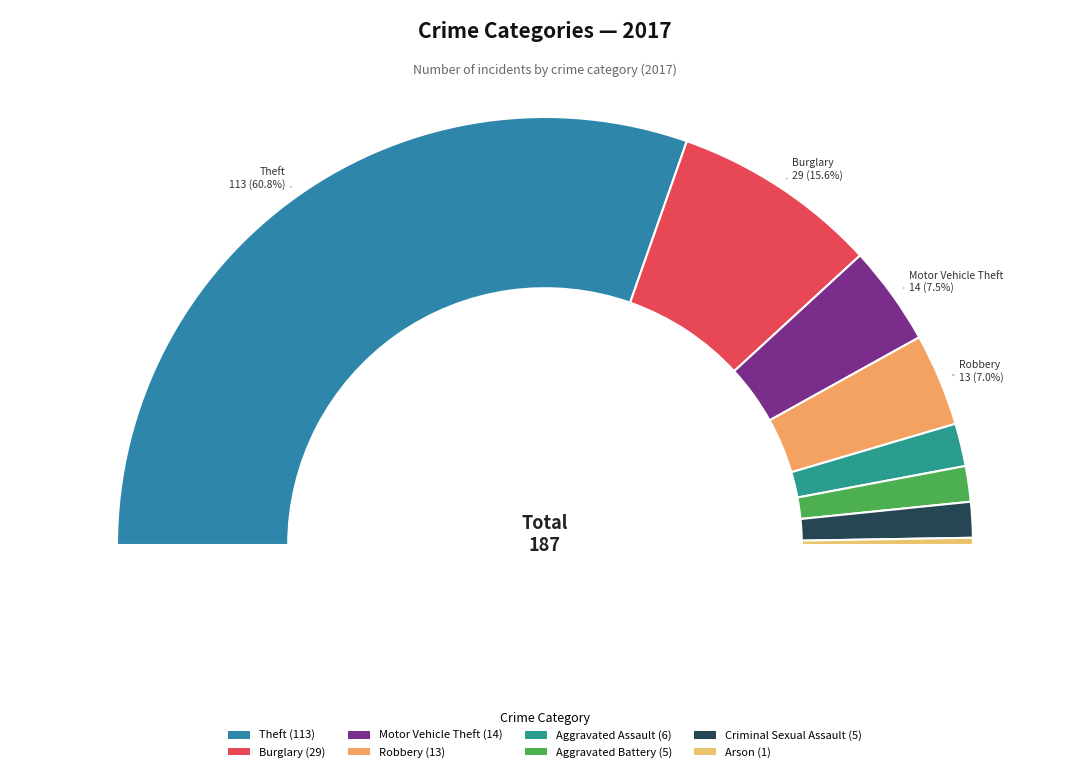

True or false: Burglary accounts for 7% of the total.

False